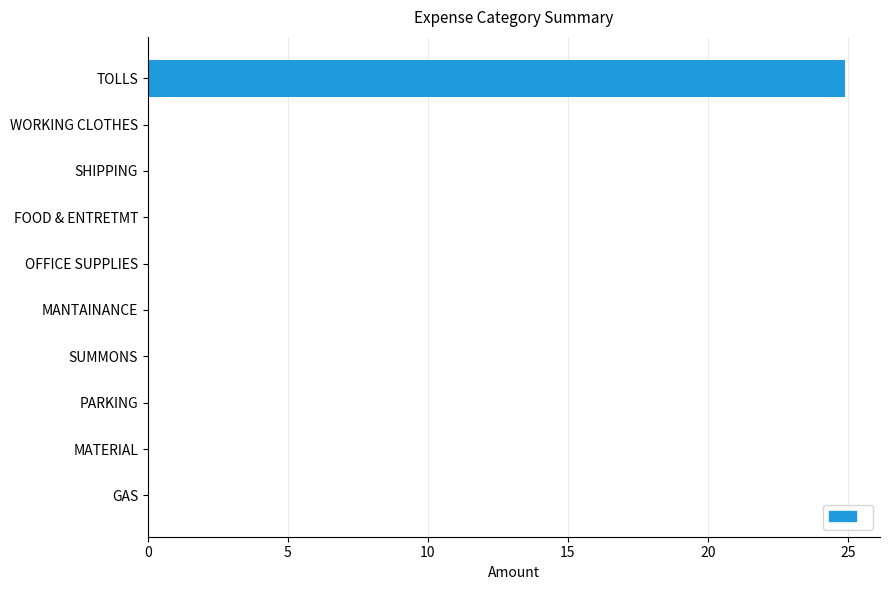

Which label corresponds to the largest value in the chart?

TOLLS